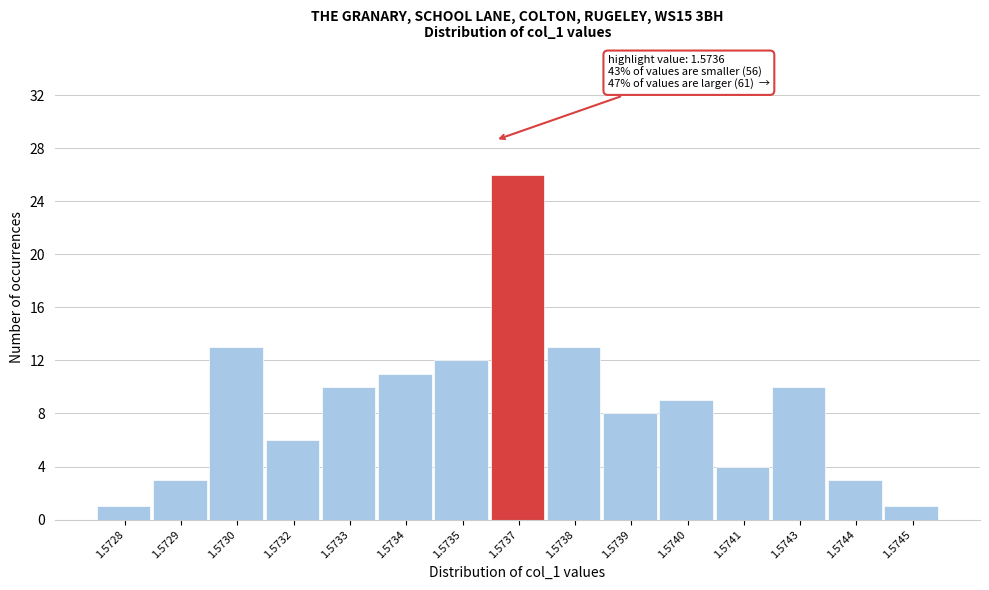

Reading left to right, list all the values displayed in this chart.

1	3	13	6	10	11	12	26	13	8	9	4	10	3	1